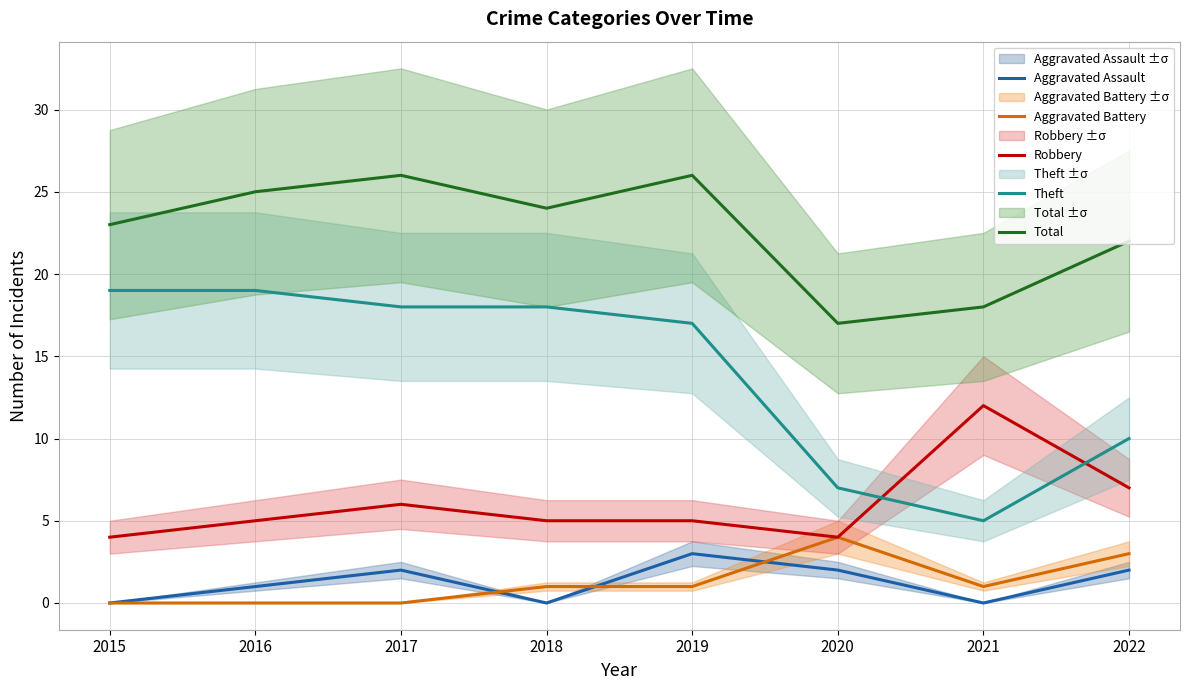

Reading right to left, list all the values displayed in this chart.

Aggravated Assault: 2022=2	2021=0	2020=2	2019=3	2018=0	2017=2	2016=1	2015=0
Aggravated Battery: 2022=3	2021=1	2020=4	2019=1	2018=1	2017=0	2016=0	2015=0
Robbery: 2022=7	2021=12	2020=4	2019=5	2018=5	2017=6	2016=5	2015=4
Theft: 2022=10	2021=5	2020=7	2019=17	2018=18	2017=18	2016=19	2015=19
Total: 2022=22	2021=18	2020=17	2019=26	2018=24	2017=26	2016=25	2015=23